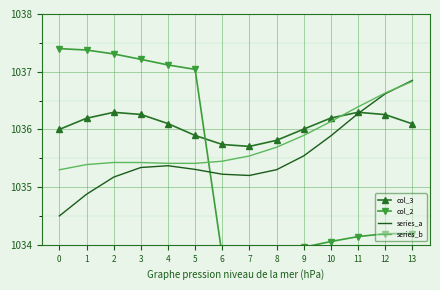

List the labels in order of col_3 value, largest first.

11, 2, 3, 12, 10, 1, 4, 13, 9, 0, 5, 8, 6, 7